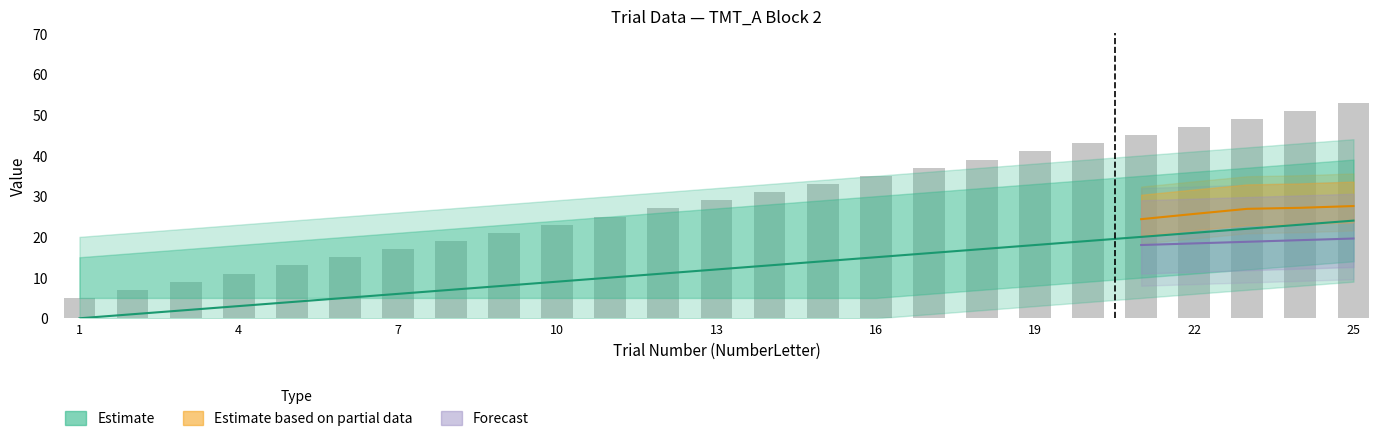

What is the greatest value displayed?

53